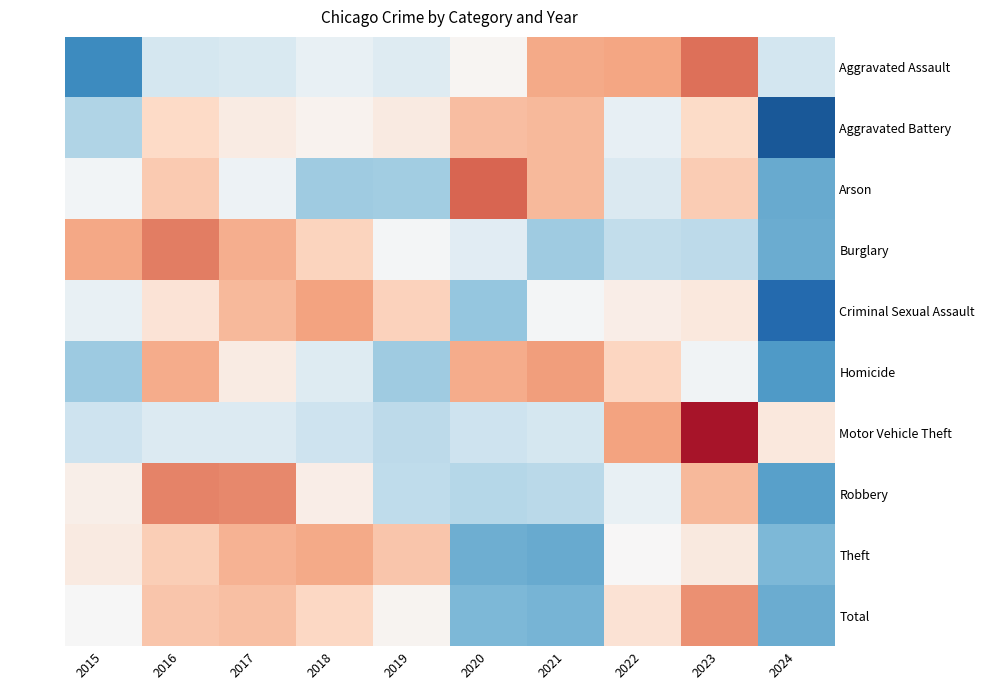

At how many categories does at least one series exceed 1?

8